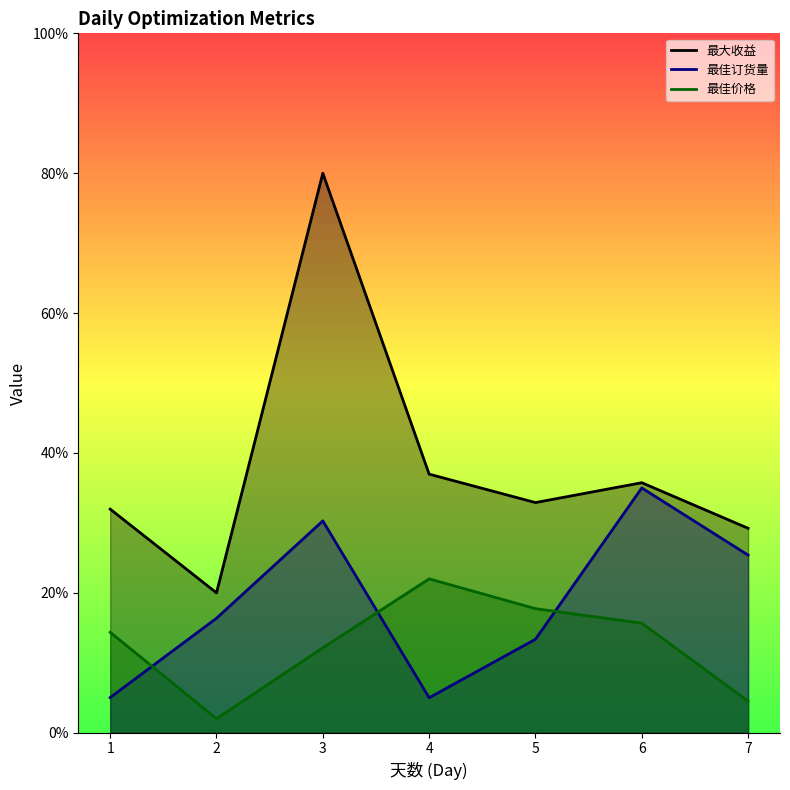

Which series has the largest range (max minus min)?

最大收益